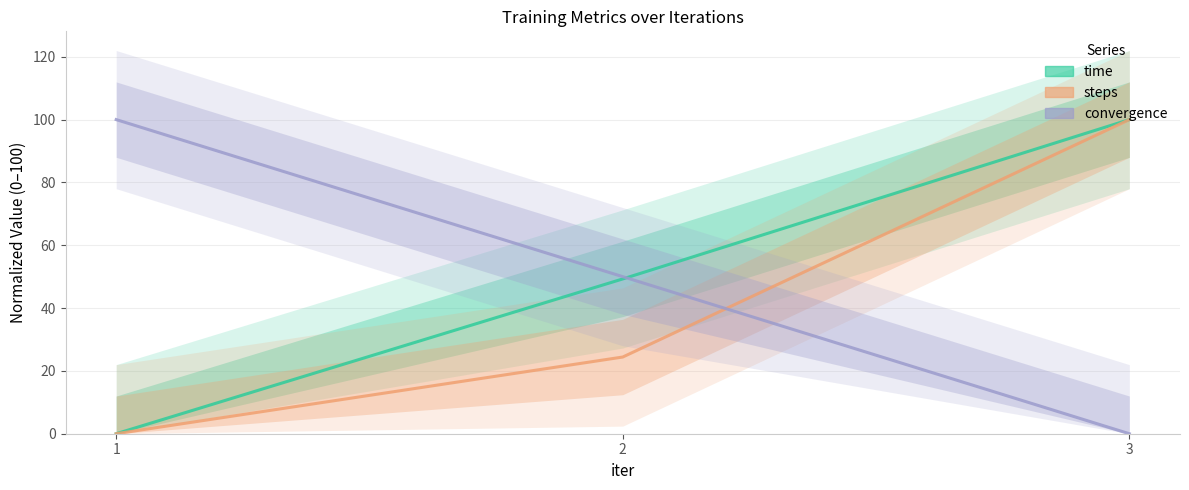

Reading left to right, transcribe all the data shown in this chart.

time: 0.0	49.3	100.0
steps: 0.0	24.4	100.0
convergence: 100.0	50.0	0.0